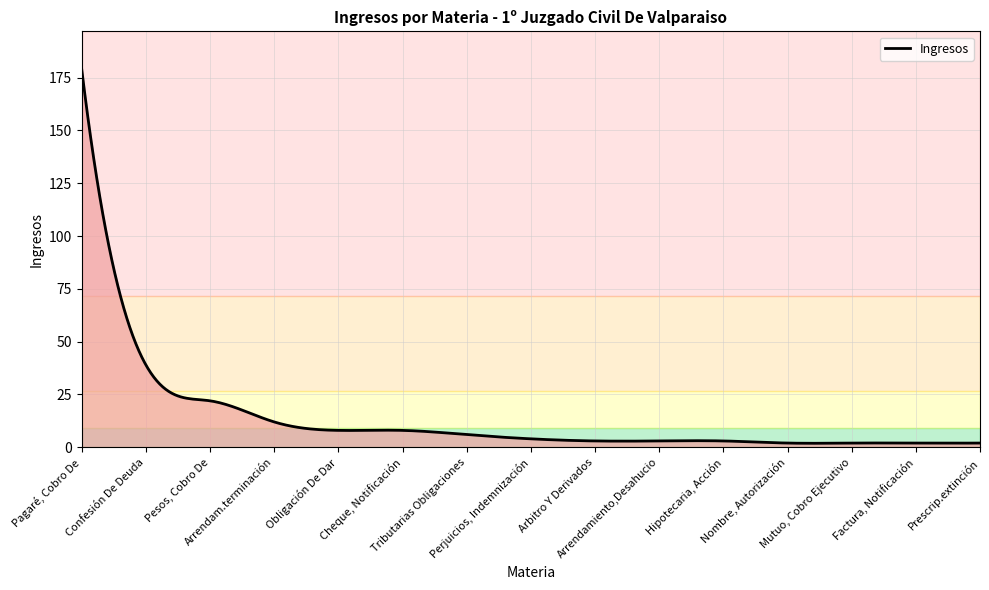

What is the maximum value shown in the chart?

179.0